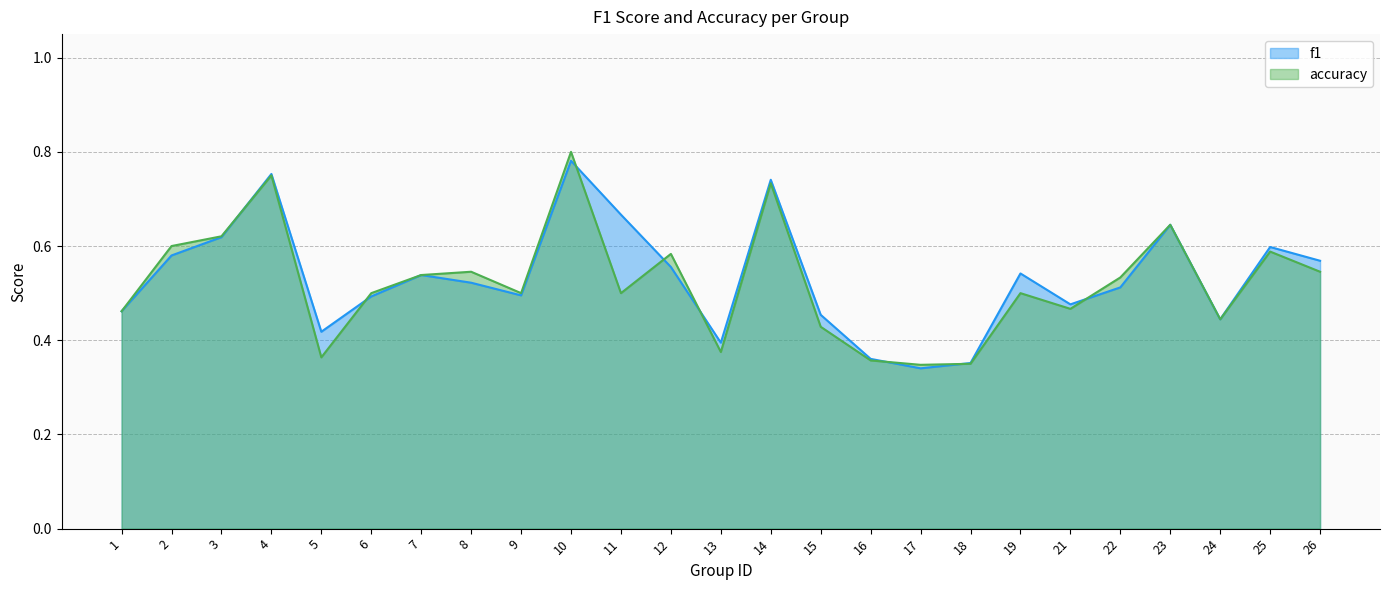

Which has a higher value, 1 or 11?

11